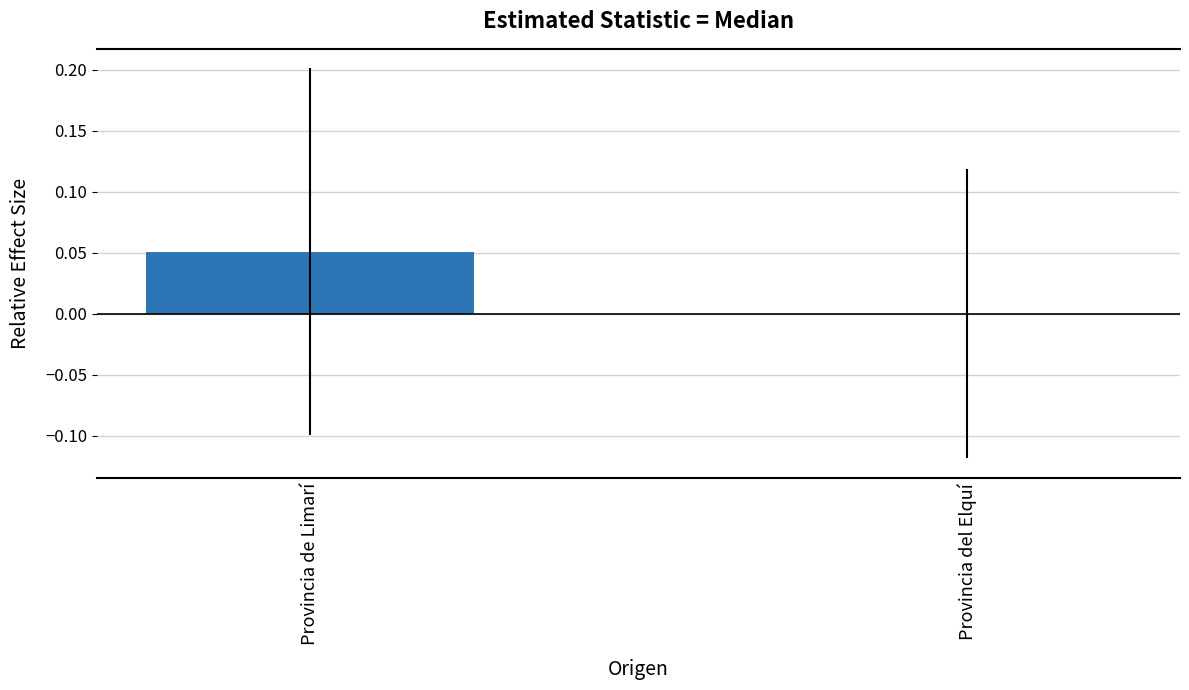

Which has a higher value, Provincia de Limarí or Provincia del Elquí?

Provincia de Limarí